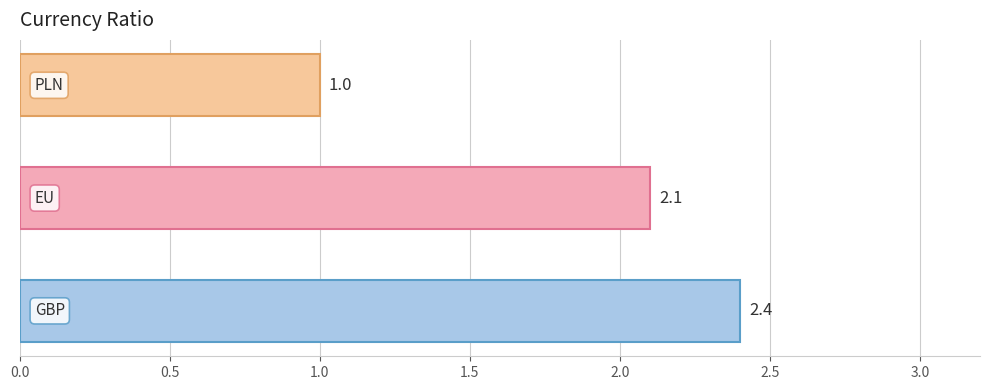

What is the smallest value displayed?

1.0